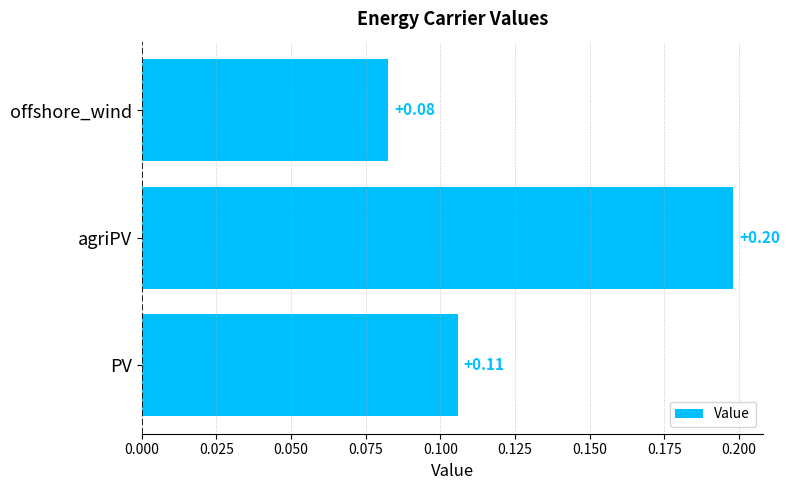

What is the maximum value shown in the chart?

0.2